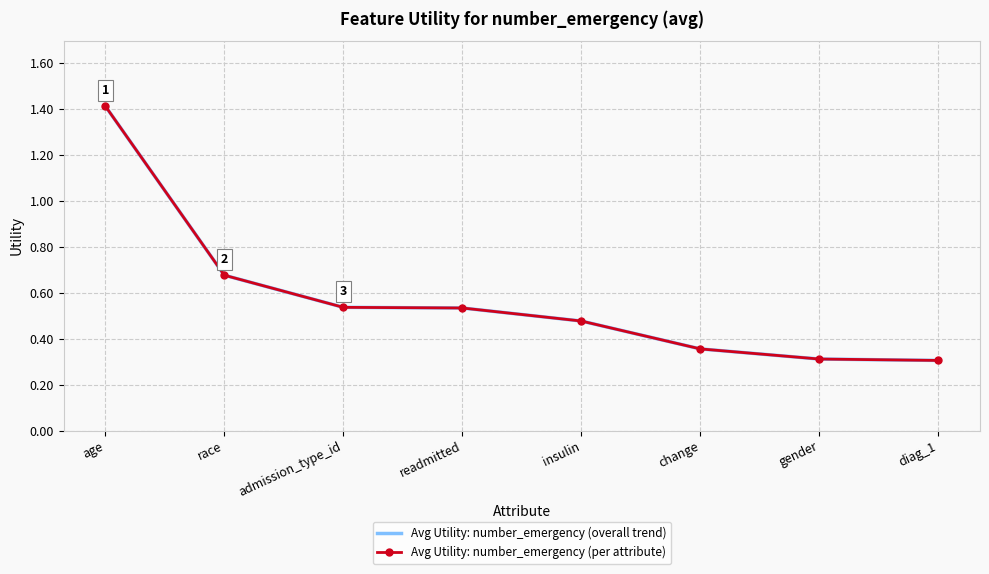

What position from the right is race?

7